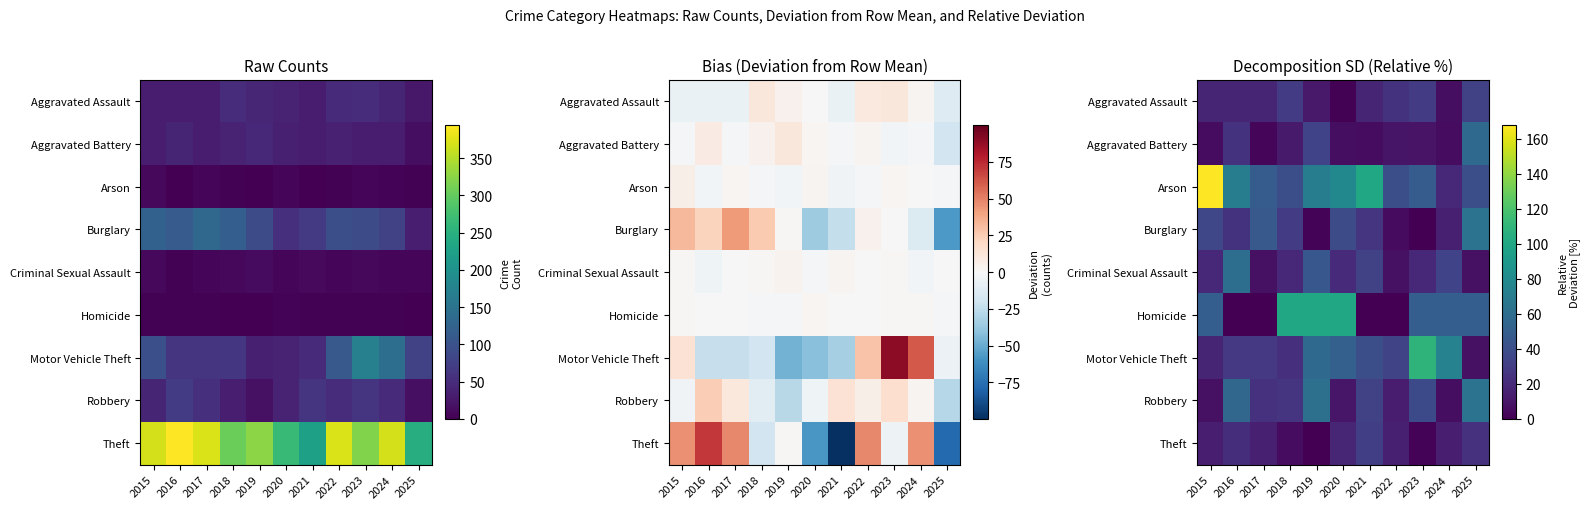

What is the difference between the Robbery values at 2024 and 2019?

55.7